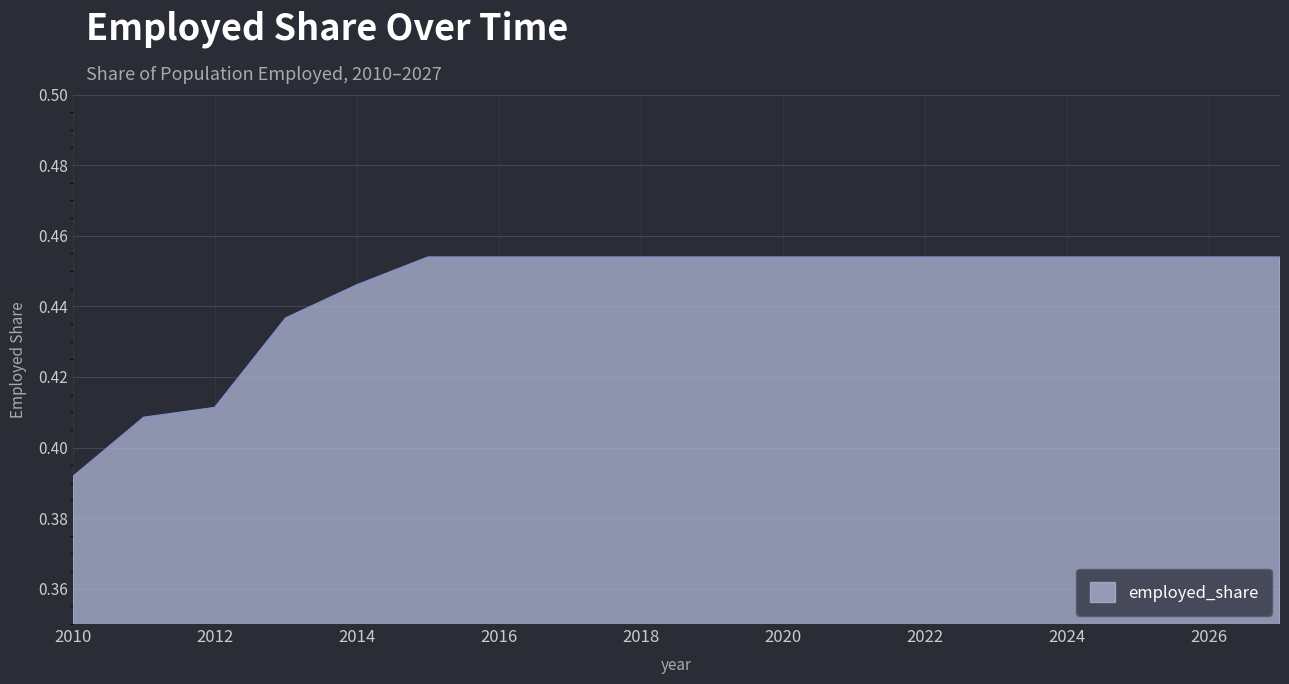

Rank the categories by value from highest to lowest.

2015, 2016, 2017, 2018, 2019, 2020, 2021, 2022, 2023, 2024, 2025, 2026, 2027, 2014, 2013, 2012, 2011, 2010